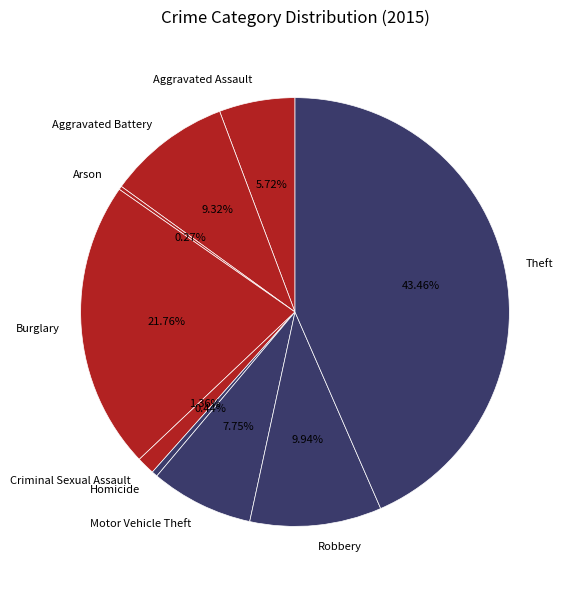

To the nearest percent, what is the average slice percentage?

11%